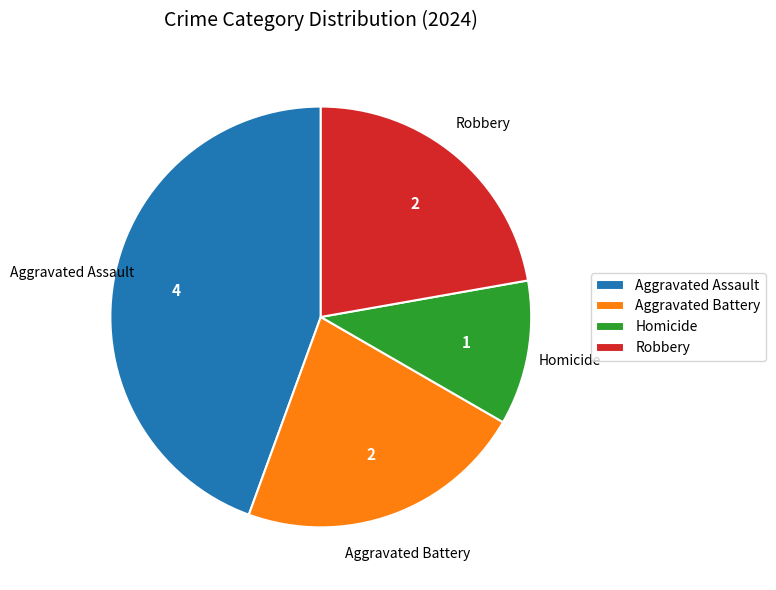

Which has a higher value, Aggravated Battery or Aggravated Assault?

Aggravated Assault